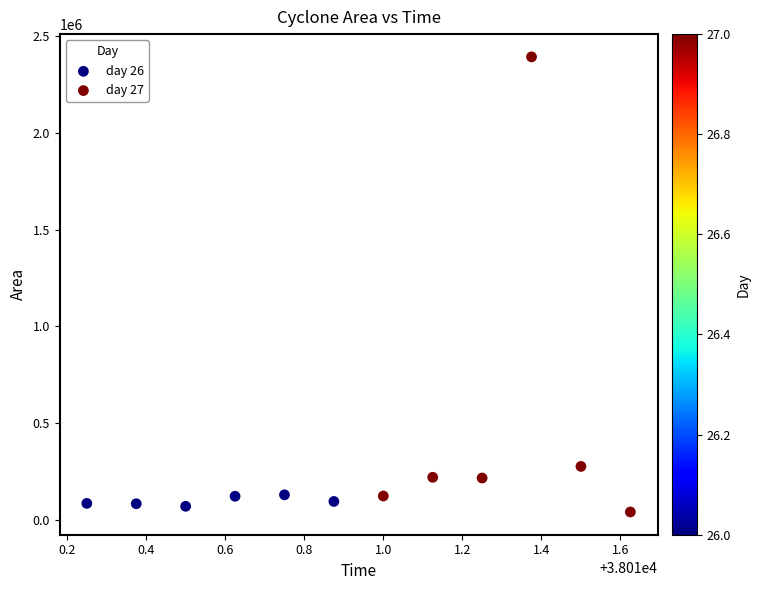

Which series contains the lowest Y value?

day 27